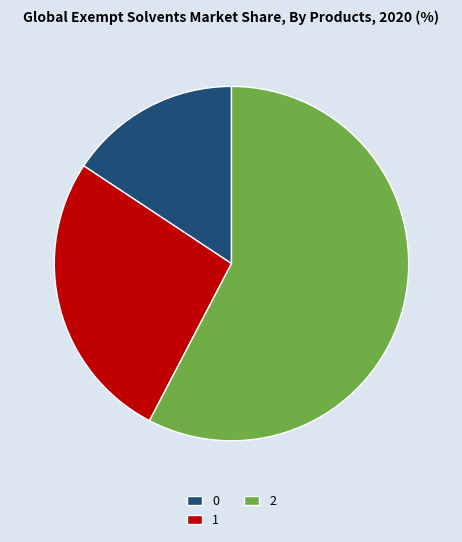

Rank the categories by value from lowest to highest.

0, 1, 2